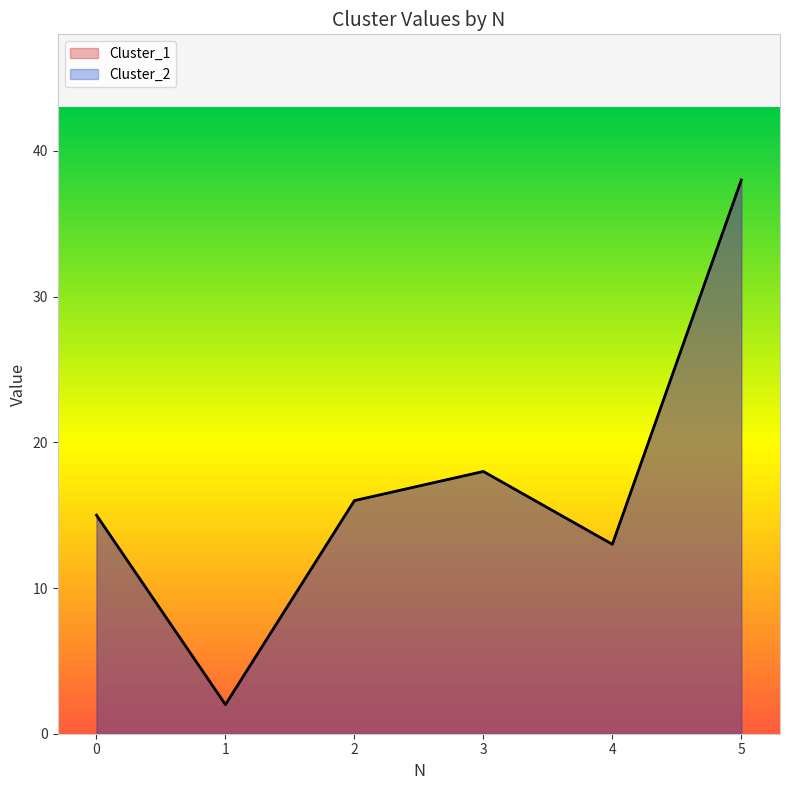

Between 1 and 5, which series saw the biggest shift?

Cluster_1